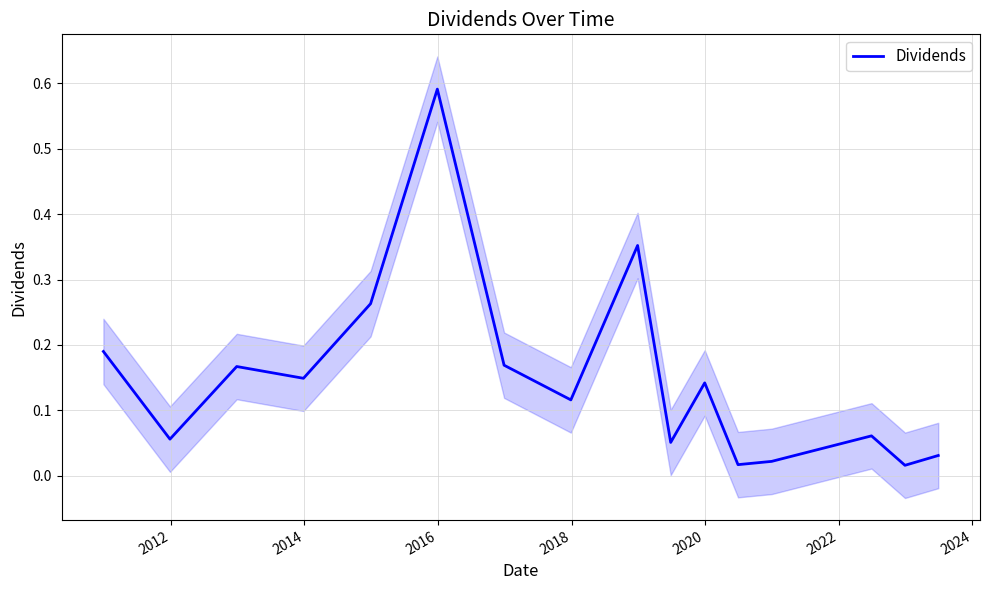

Does the chart have visible grid lines?

Yes